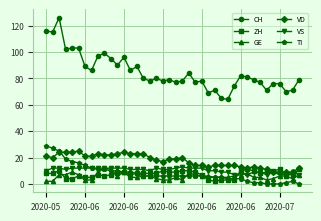

In CH, how many points are lower than both neighbors (excluding endpoints)?

13